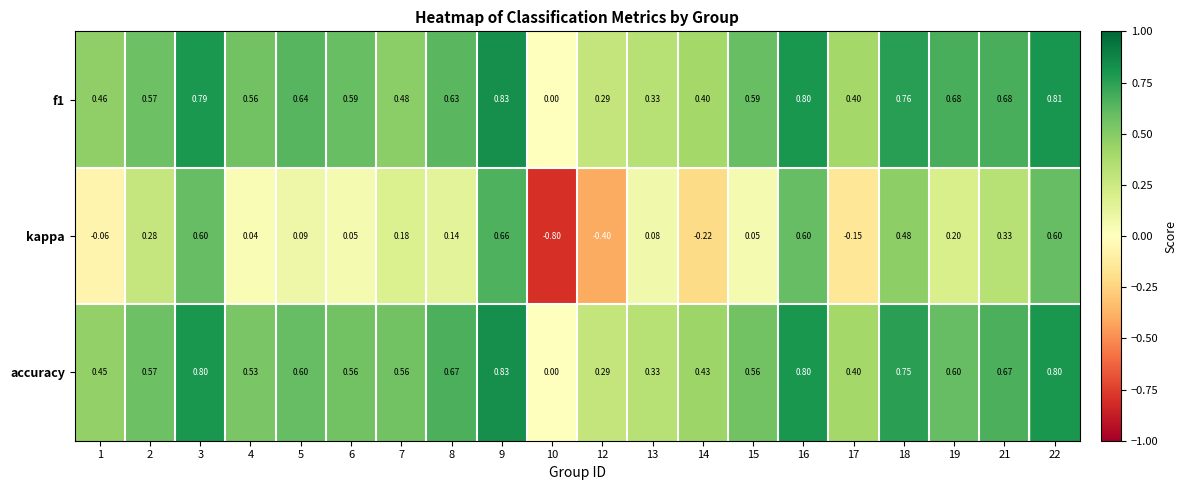

Which series changed the most between 2 and 10?

kappa